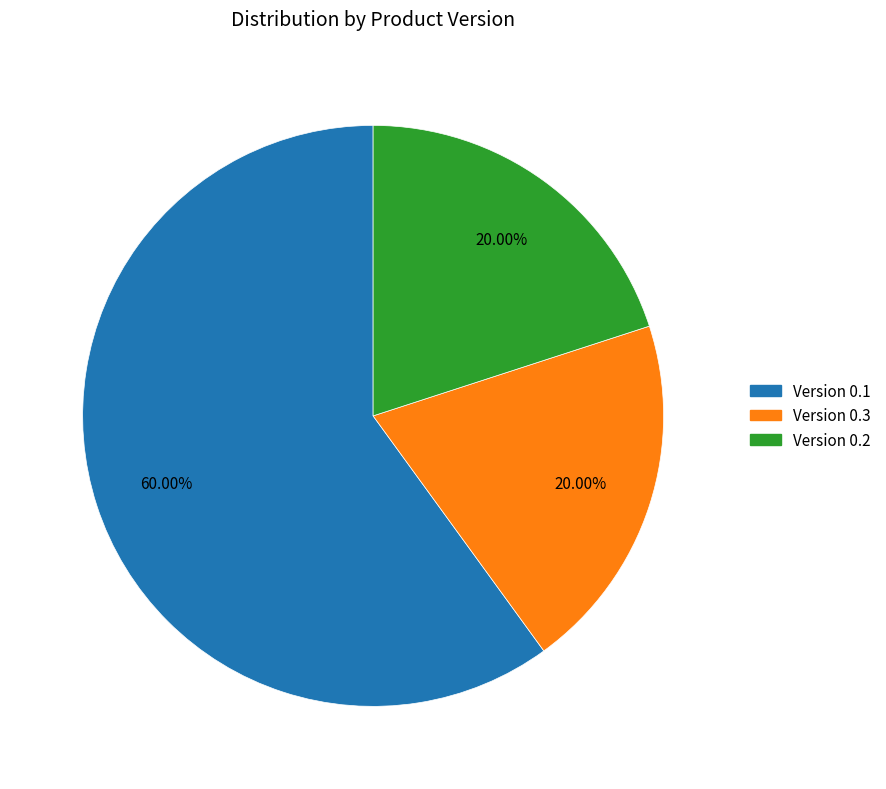

To the nearest percent, what is the average slice percentage?

33%